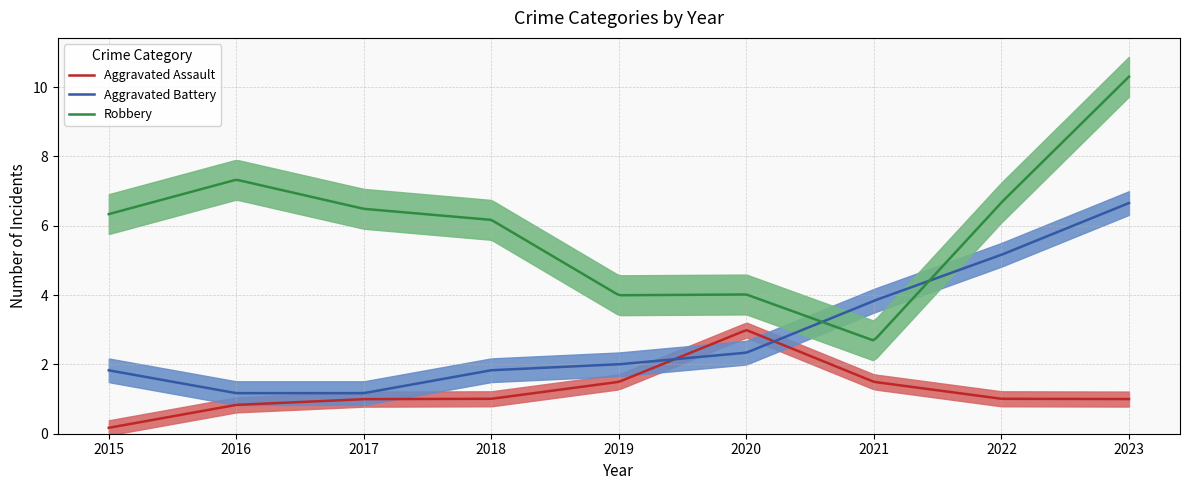

How many lines are shown in the chart?

3